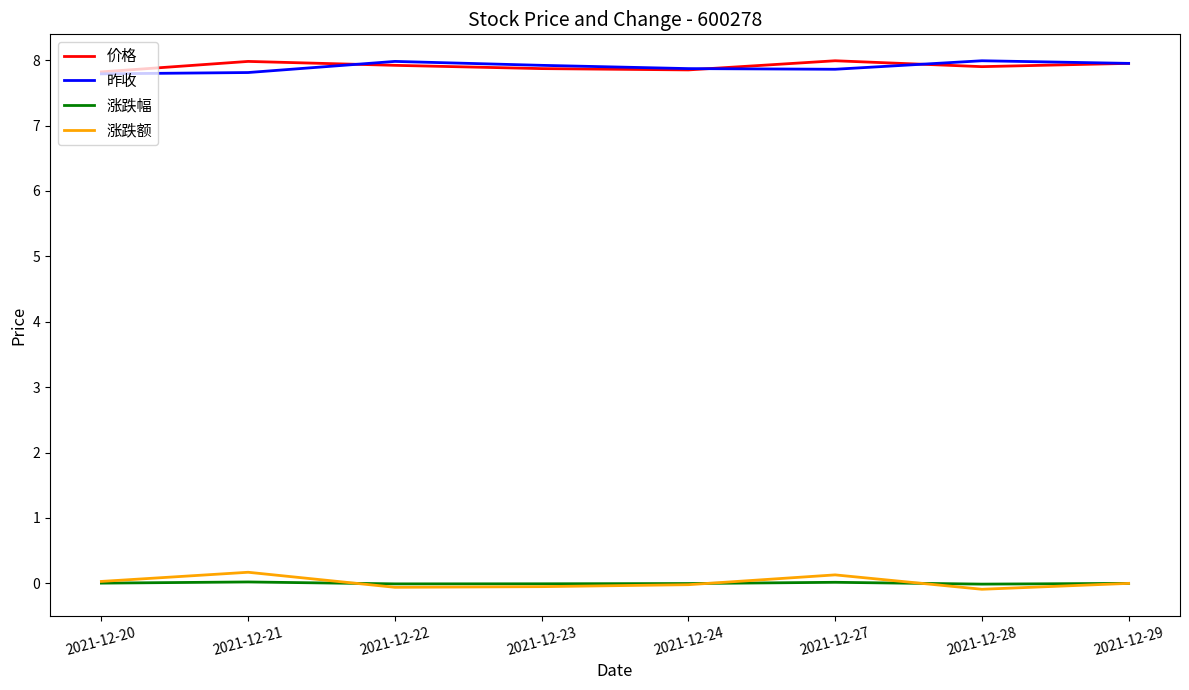

True or false: 昨收 and 涨跌额 intersect in this chart.

False